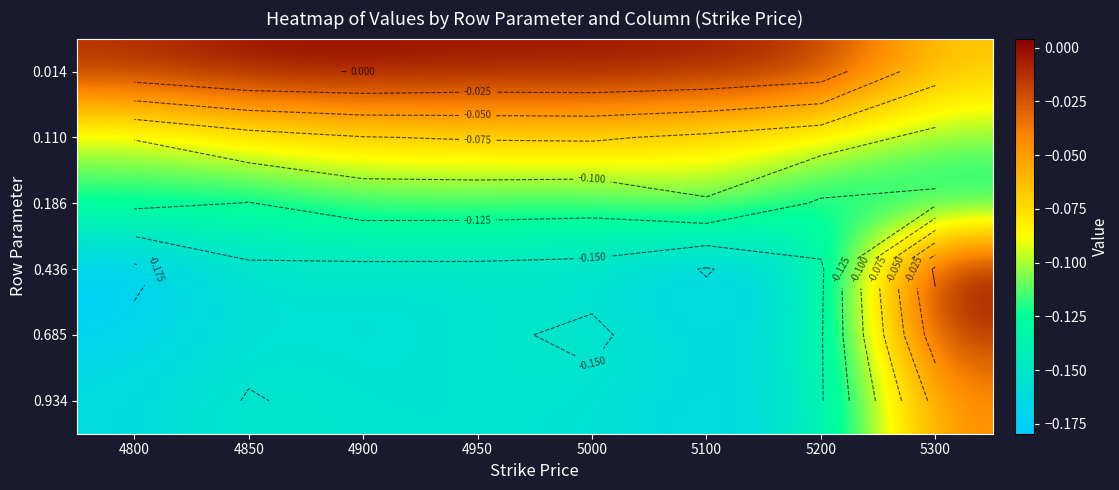

What is the spread (max minus min) of values at 4800?

0.2